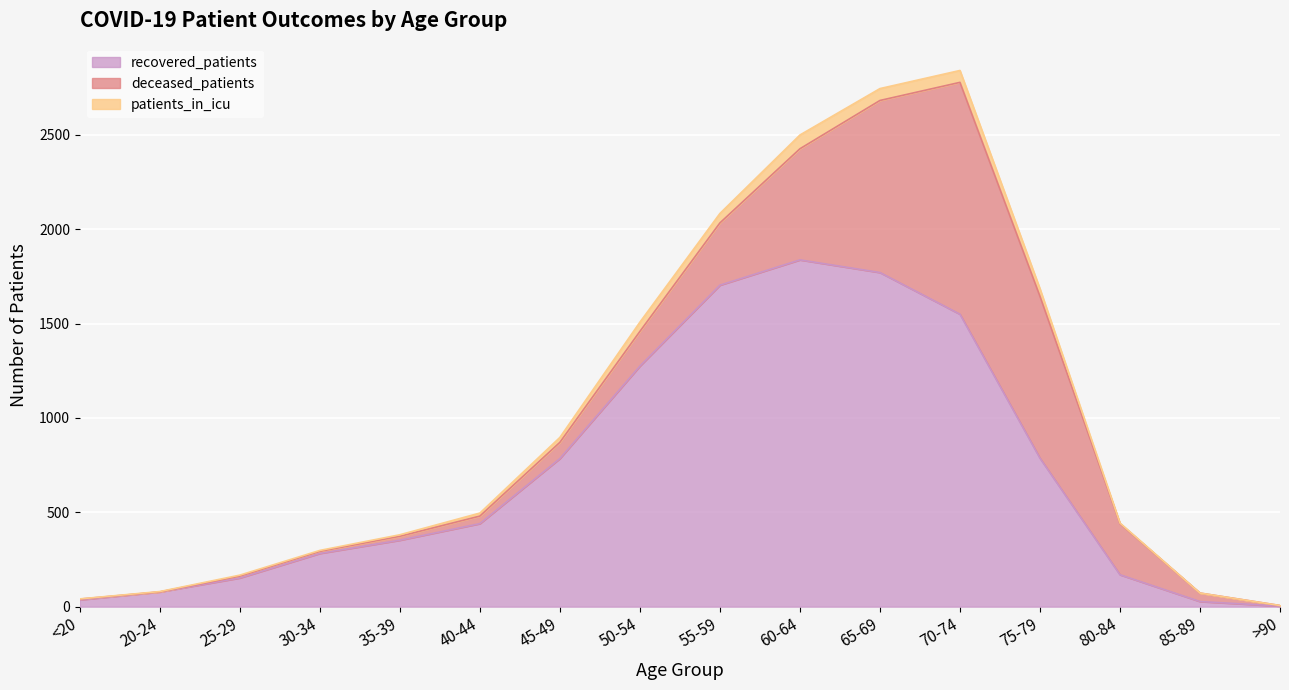

True or false: patients_in_icu has more than 0 points higher than both neighbors.

True